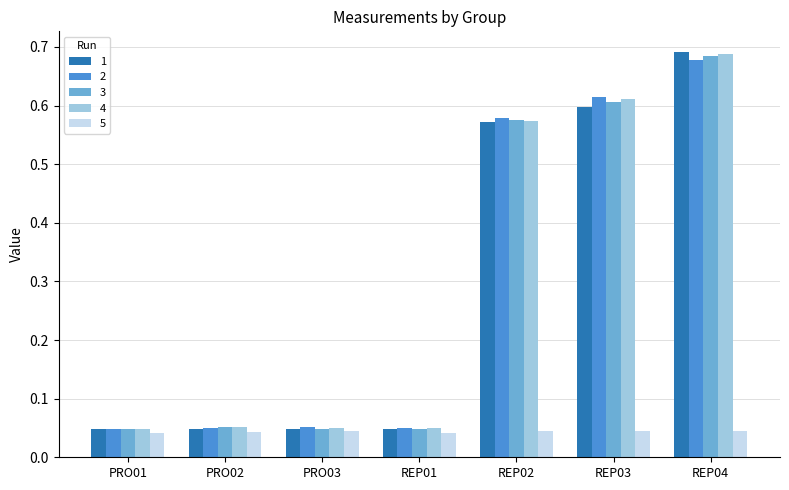

Count the number of data series in this chart.

5